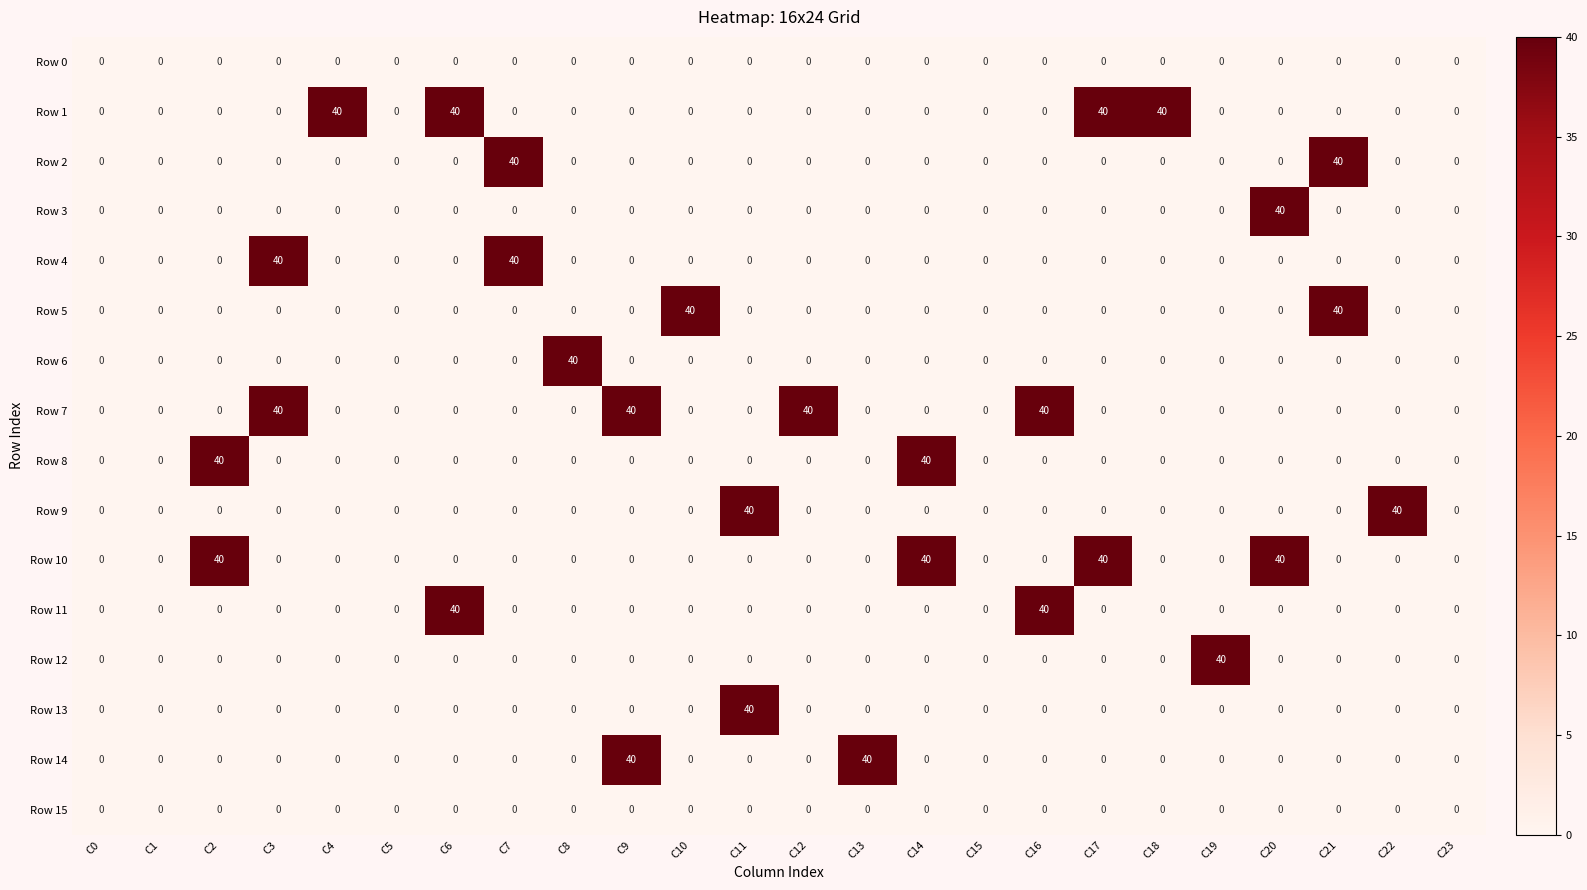

How many series are shown in this chart?

16